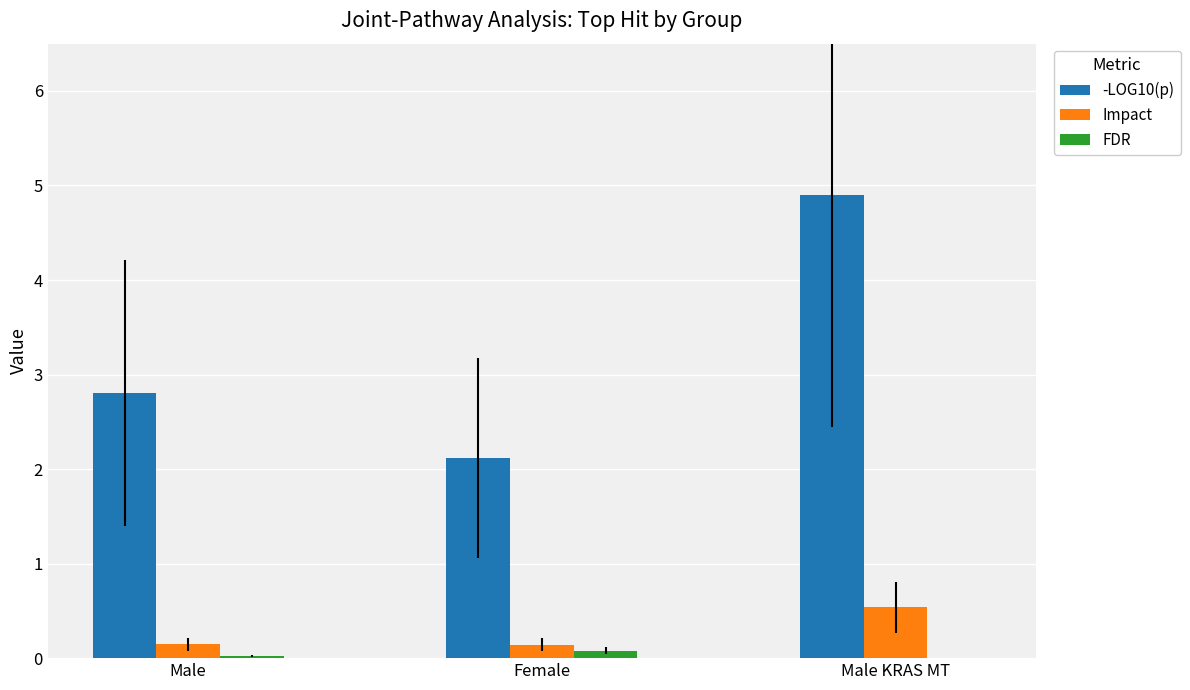

At which category is the sum across all series the highest?

Male KRAS MT